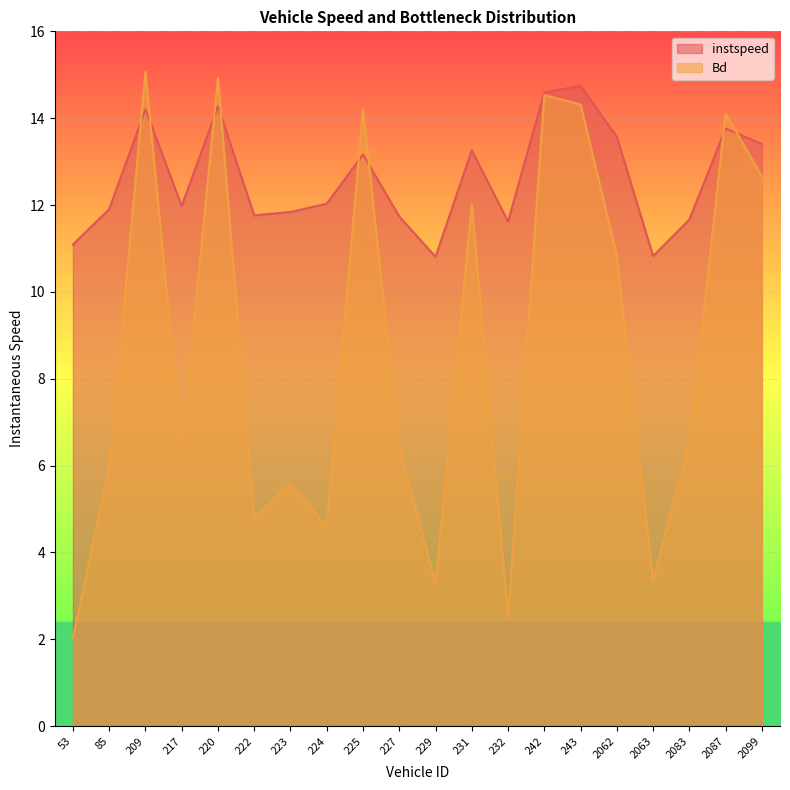

How many lines are shown in the chart?

2